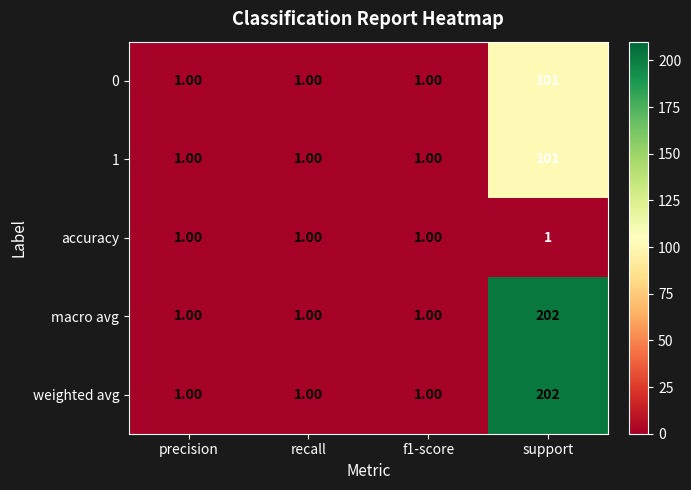

What is the average value of the 0 series?

26